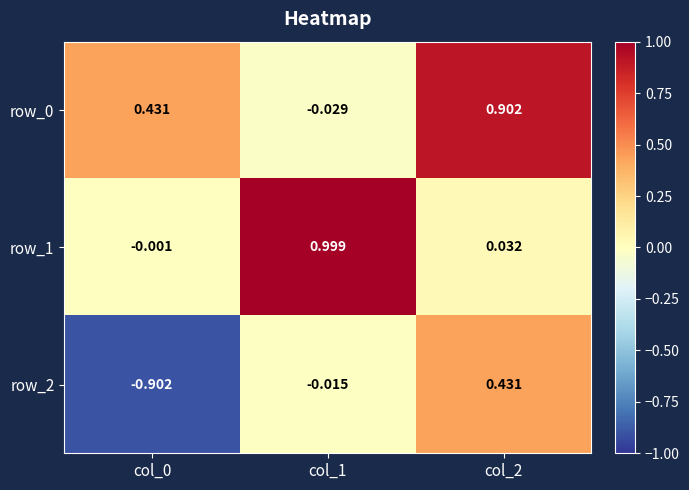

Between col_0 and col_1, which series saw the biggest shift?

row_1